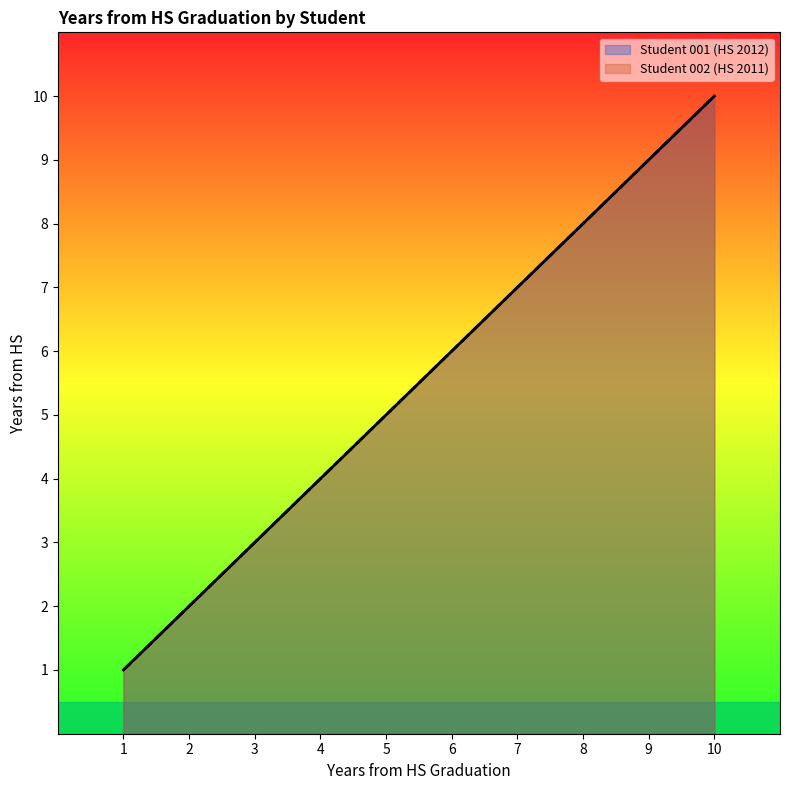

The value of Student 002 (HS 2011) at 5 is 5. True or false?

True